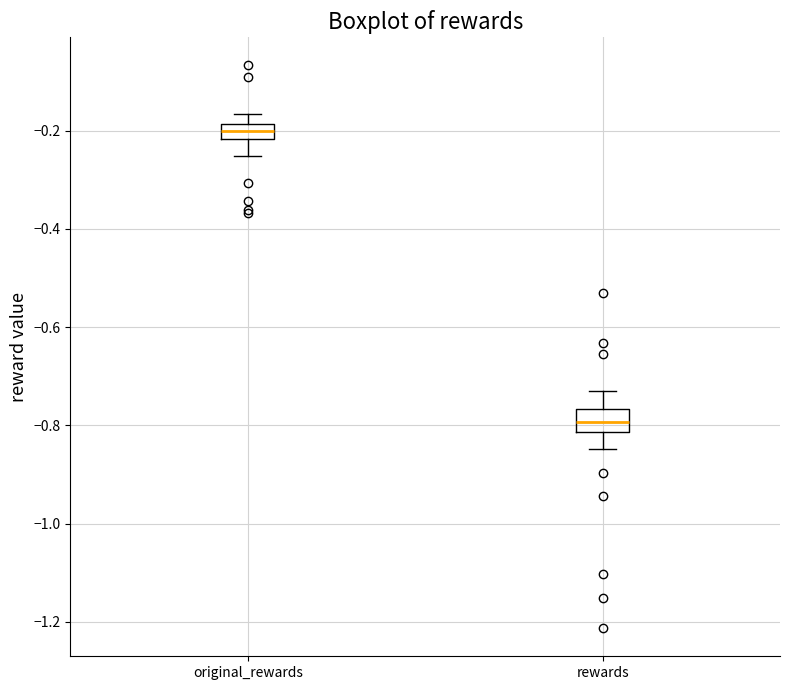

Where does the median line of the box for original_rewards sit on the y-axis? The values are not printed on the chart, so give them approximately, as read against the axis.

-0.20